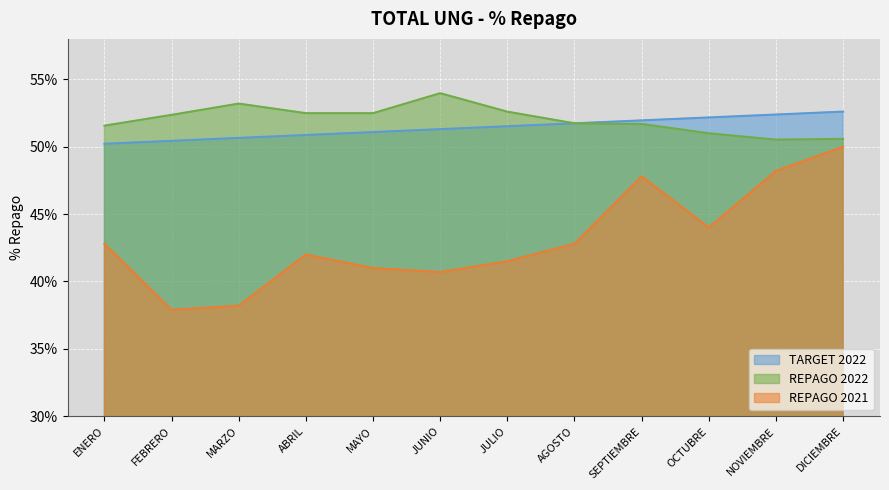

Which series has the largest total across all categories?

REPAGO 2022